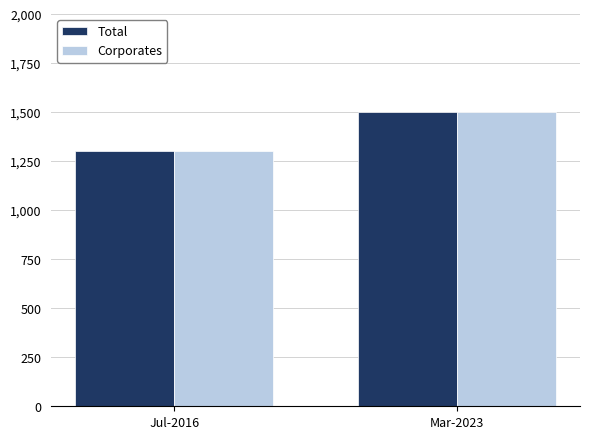

Rank the categories by Corporates value from highest to lowest.

Mar-2023, Jul-2016